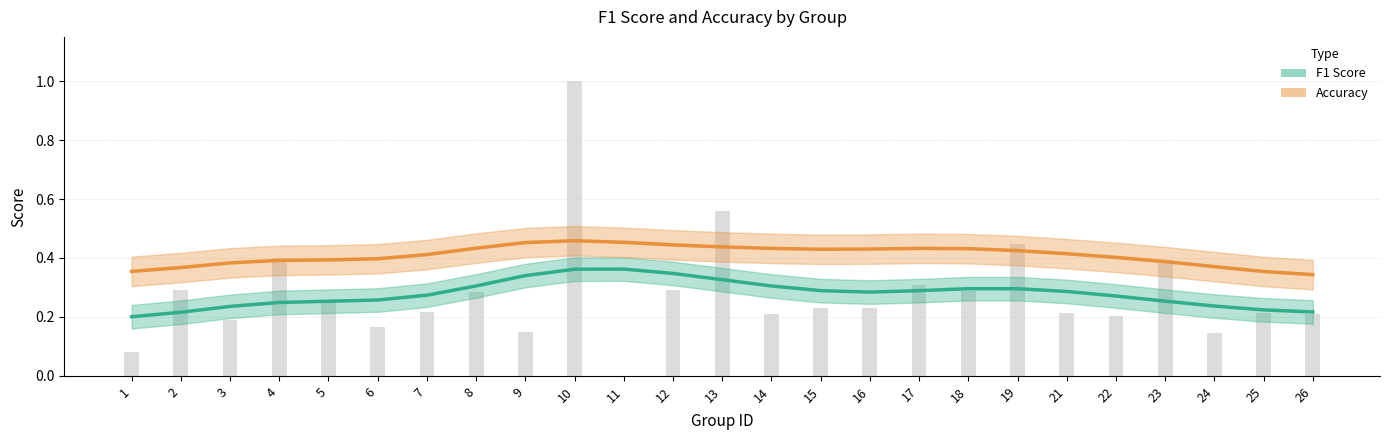

Between 18 and 26, which series saw the biggest shift?

Accuracy